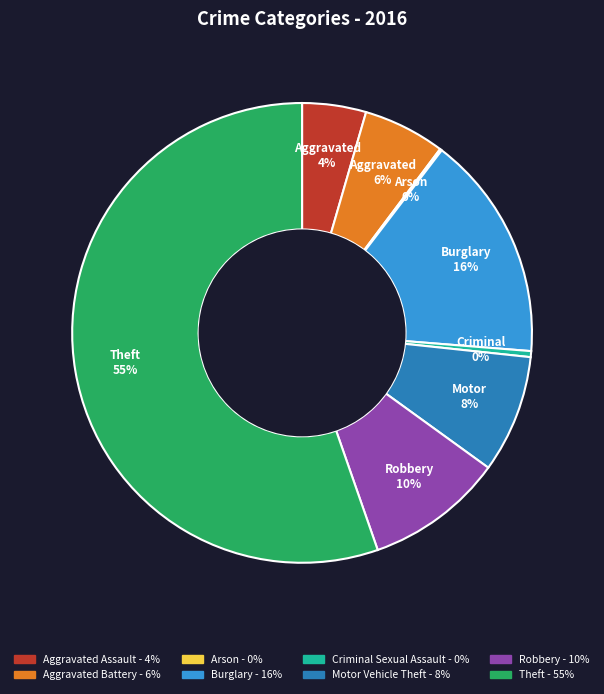

Which slice represents more than half of the pie?

Theft